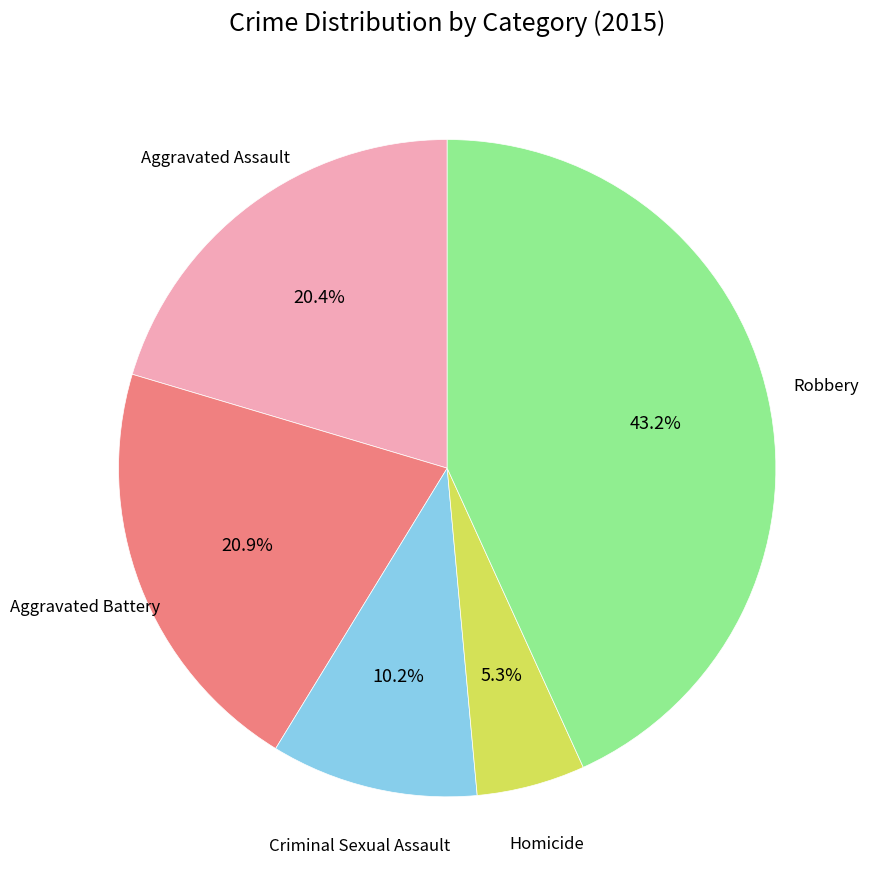

Does any single category account for the majority?

No